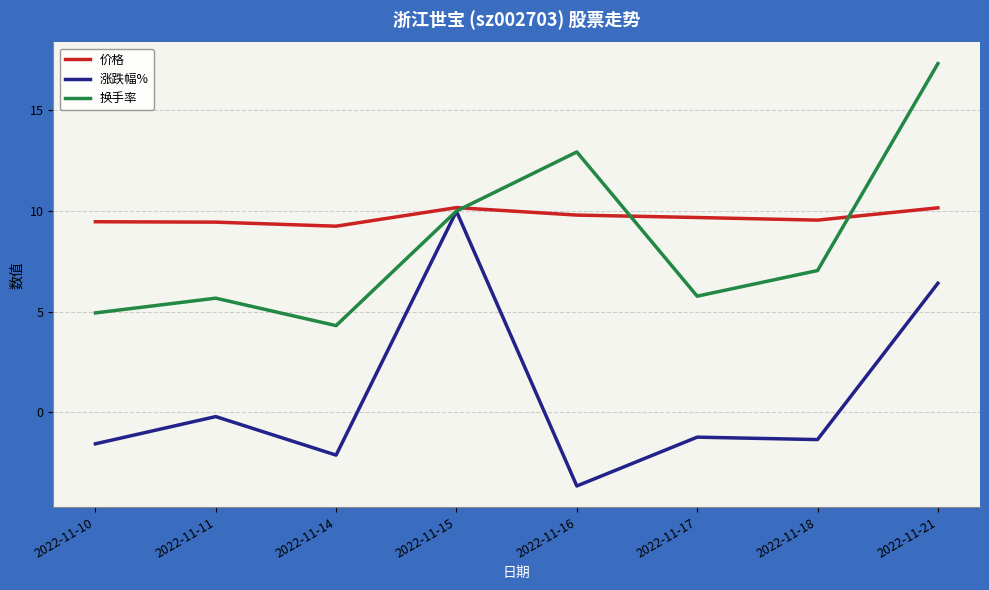

At 2022-11-14, list the series in order from largest to smallest.

价格, 换手率, 涨跌幅%